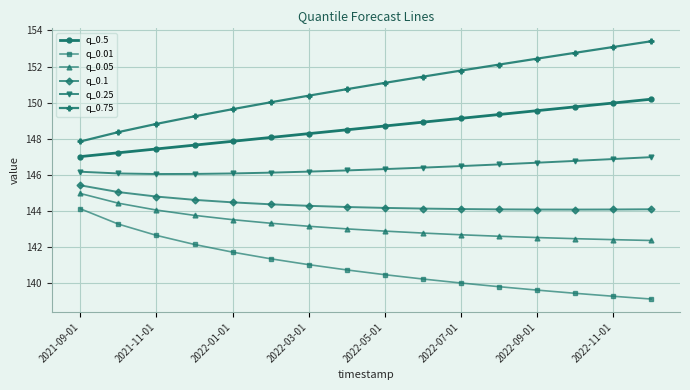

What is the difference between the maximum and second lowest values in the q_0.5 series?

3.0